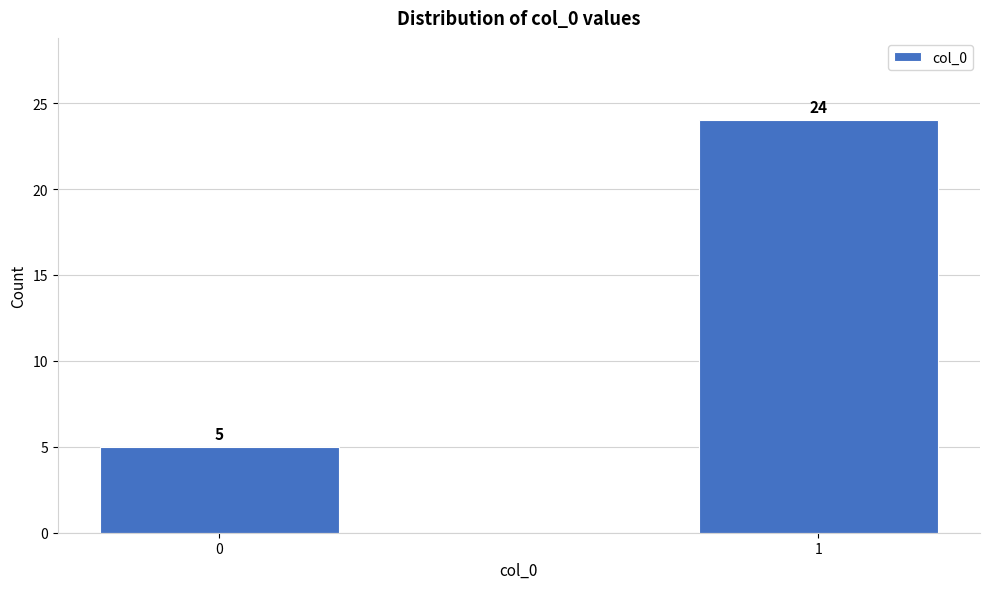

Reading left to right, what are all the values shown in this chart?

0=5	1=24